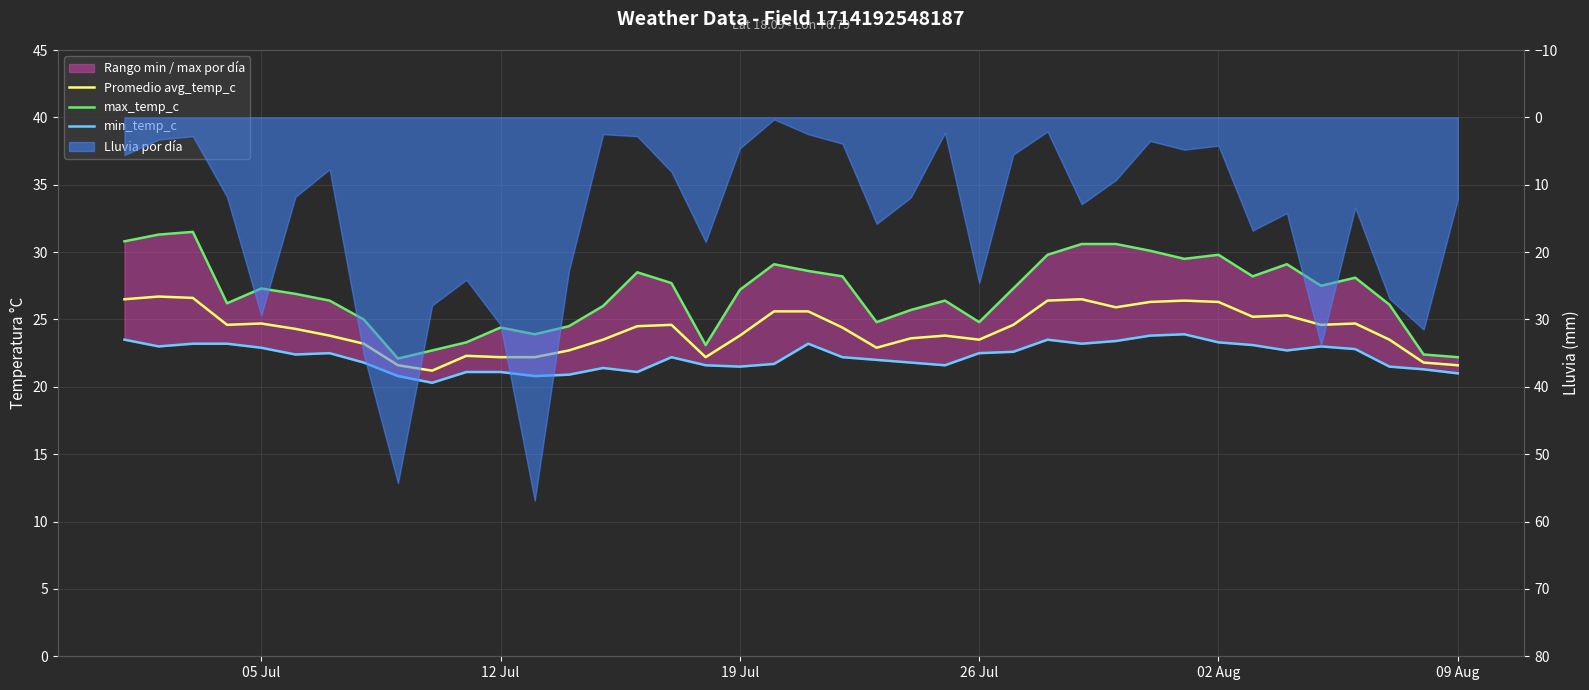

Reading left to right, extract all data points from this chart.

Promedio avg_temp_c: 26.5	26.7	26.6	24.6	24.7	24.3	23.8	23.2	21.6	21.2	22.3	22.2	22.2	22.7	23.5	24.5	24.6	22.2	23.8	25.6	25.6	24.4	22.9	23.6	23.8	23.5	24.6	26.4	26.5	25.9	26.3	26.4	26.3	25.2	25.3	24.6	24.7	23.5	21.8	21.6
max_temp_c: 30.8	31.3	31.5	26.2	27.3	26.9	26.4	25.0	22.1	22.7	23.3	24.4	23.9	24.5	26.0	28.5	27.7	23.1	27.2	29.1	28.6	28.2	24.8	25.7	26.4	24.8	27.3	29.8	30.6	30.6	30.1	29.5	29.8	28.2	29.1	27.5	28.1	26.1	22.4	22.2
min_temp_c: 23.5	23.0	23.2	23.2	22.9	22.4	22.5	21.8	20.8	20.3	21.1	21.1	20.8	20.9	21.4	21.1	22.2	21.6	21.5	21.7	23.2	22.2	22.0	21.8	21.6	22.5	22.6	23.5	23.2	23.4	23.8	23.9	23.3	23.1	22.7	23.0	22.8	21.5	21.3	21.0